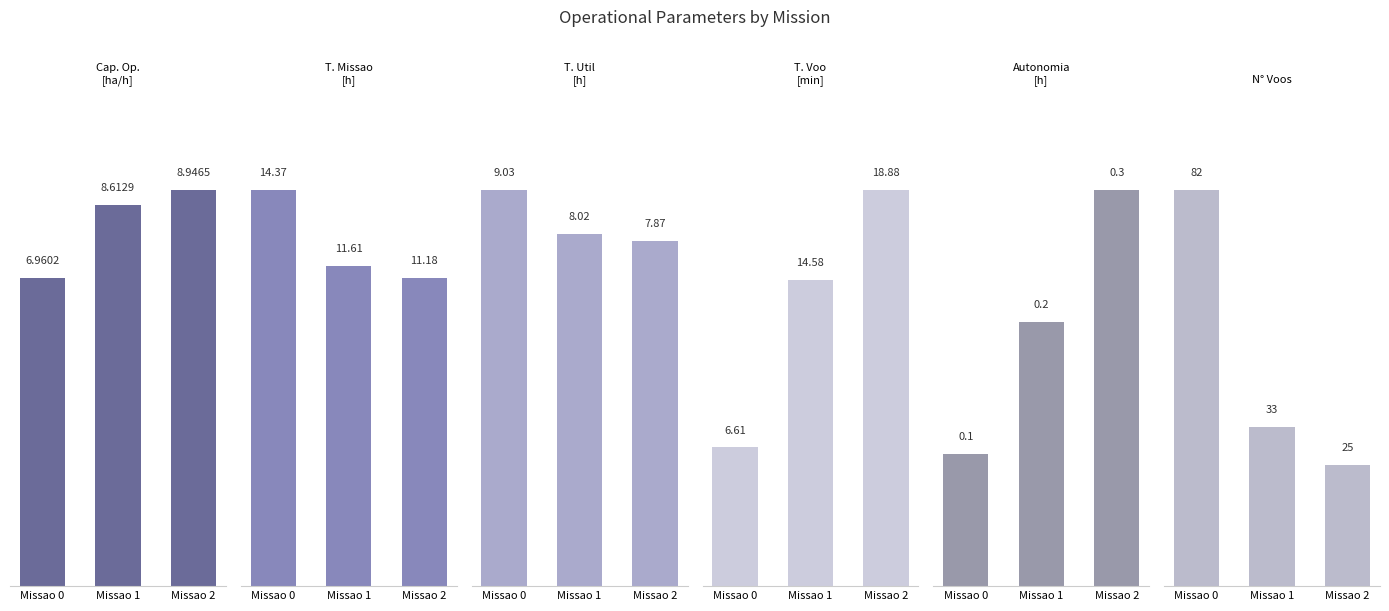

How many groups of bars are there?

3